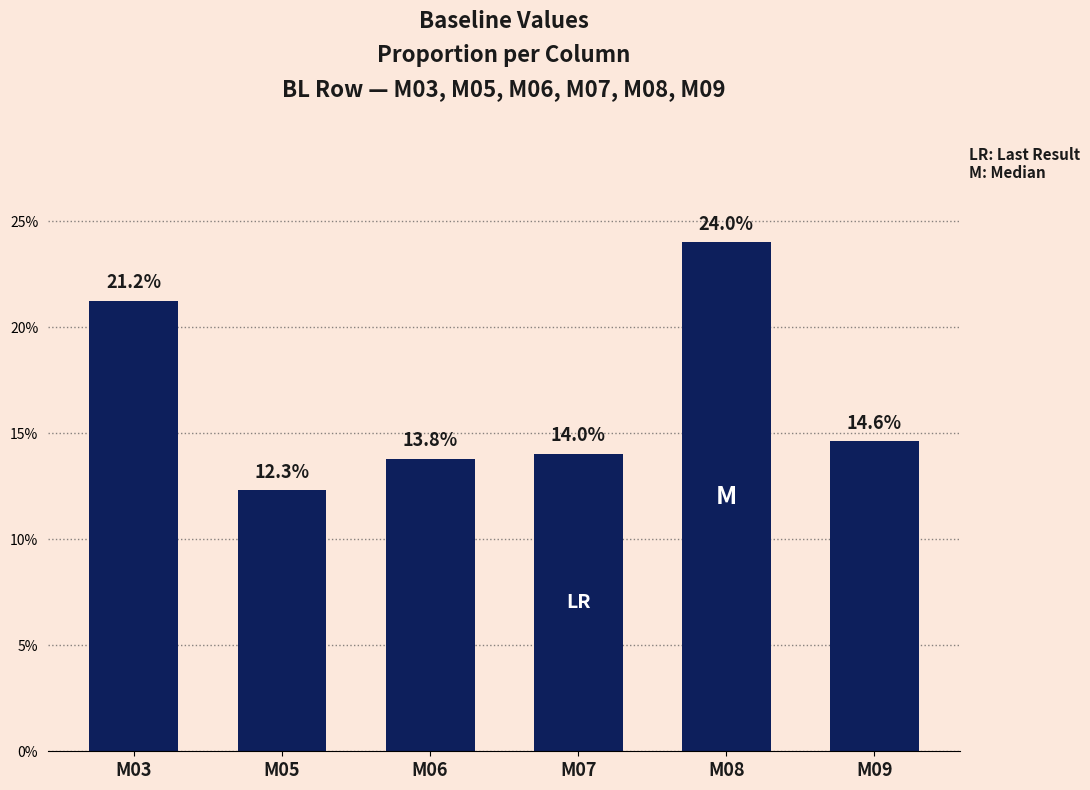

Reading right to left, list all the values displayed in this chart.

14.6	24.0	14.0	13.8	12.3	21.2